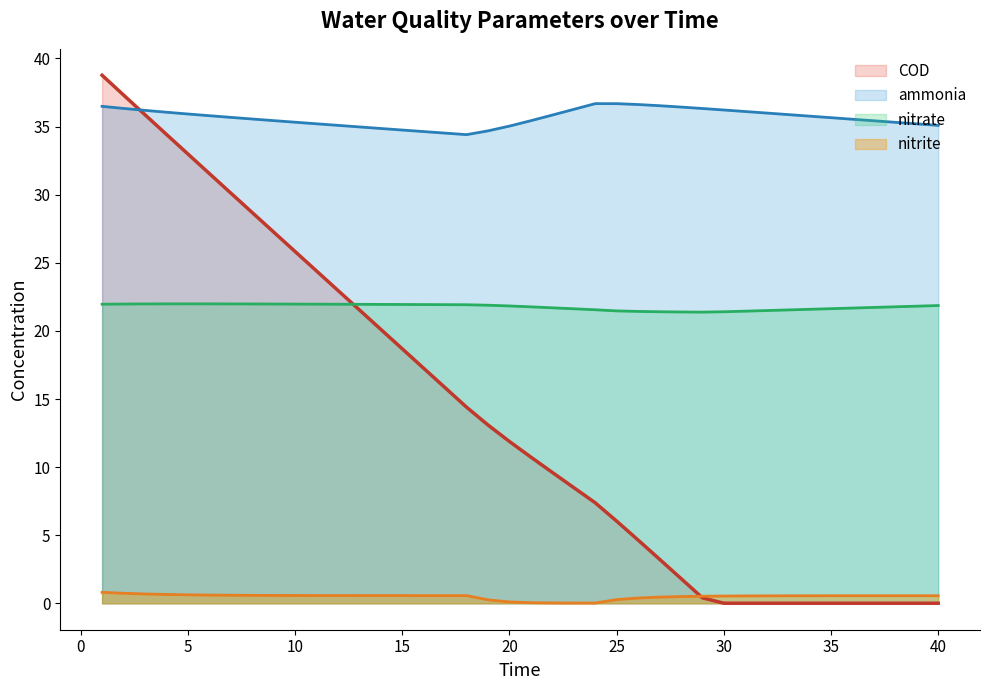

True or false: nitrate and COD cross at least once.

True